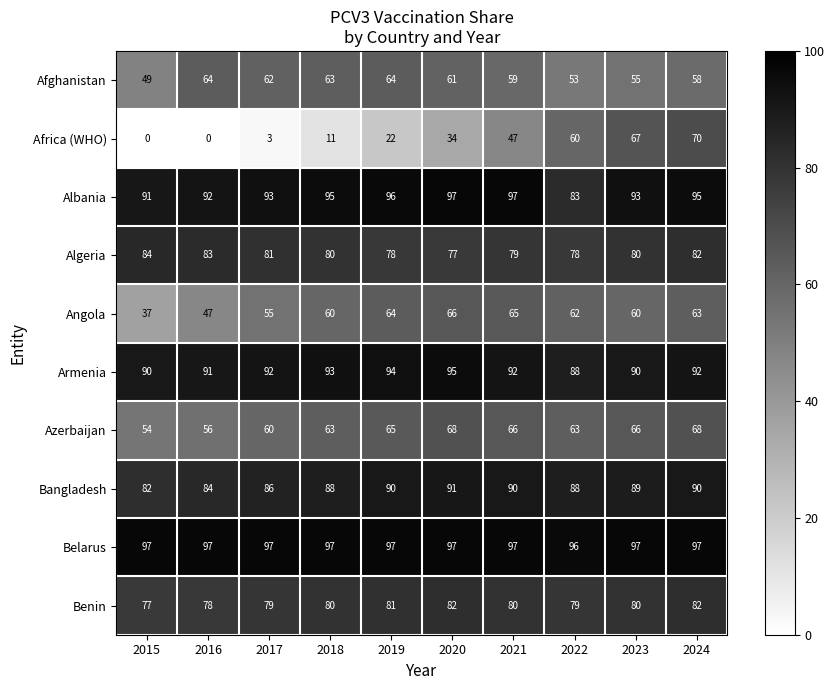

Which series has the largest total across all categories?

Belarus